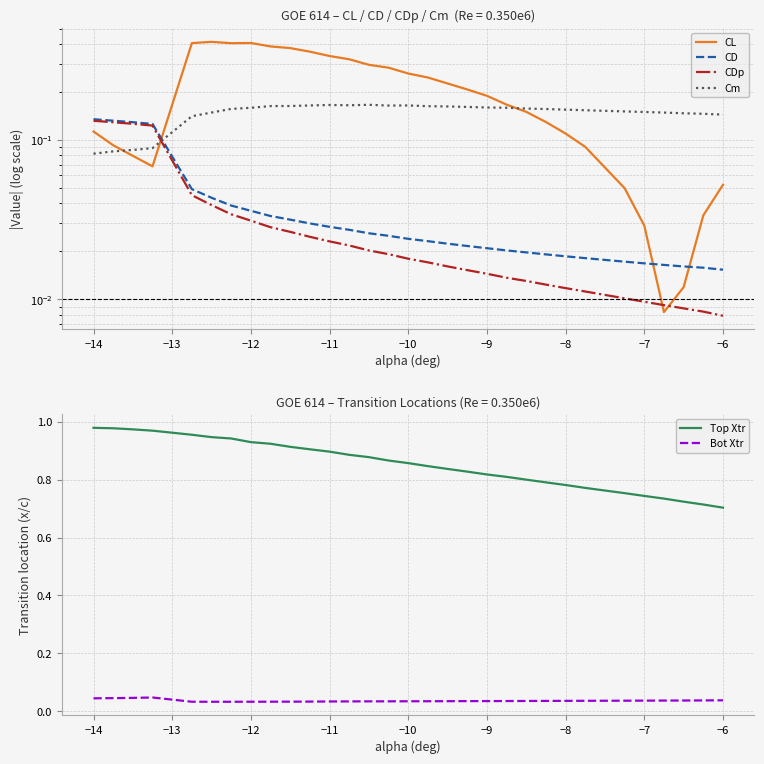

True or false: Top Xtr and Bot Xtr cross at least once.

False